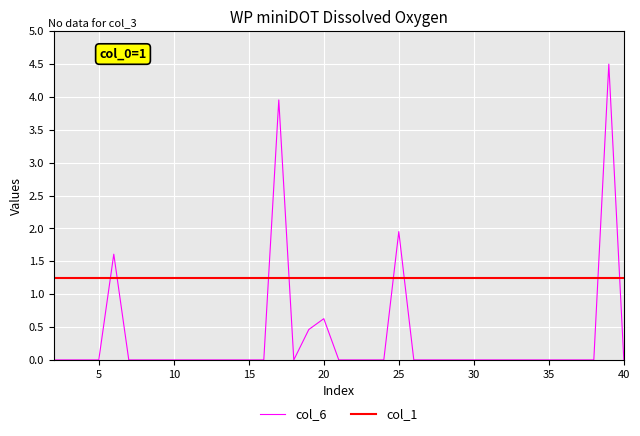

At how many categories does at least one series exceed 4?

1